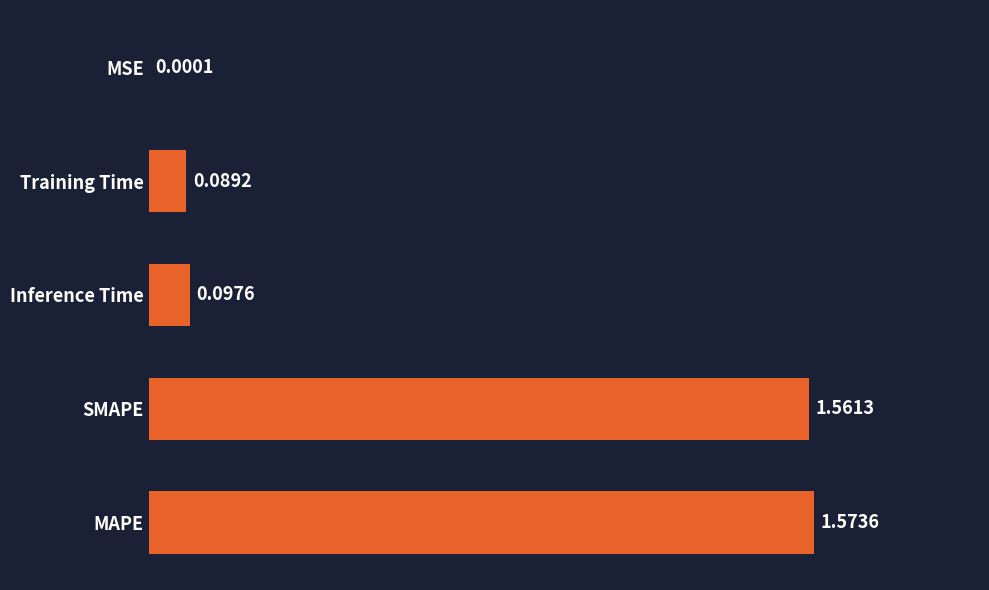

Where is the data nearest to the value 0?

MSE